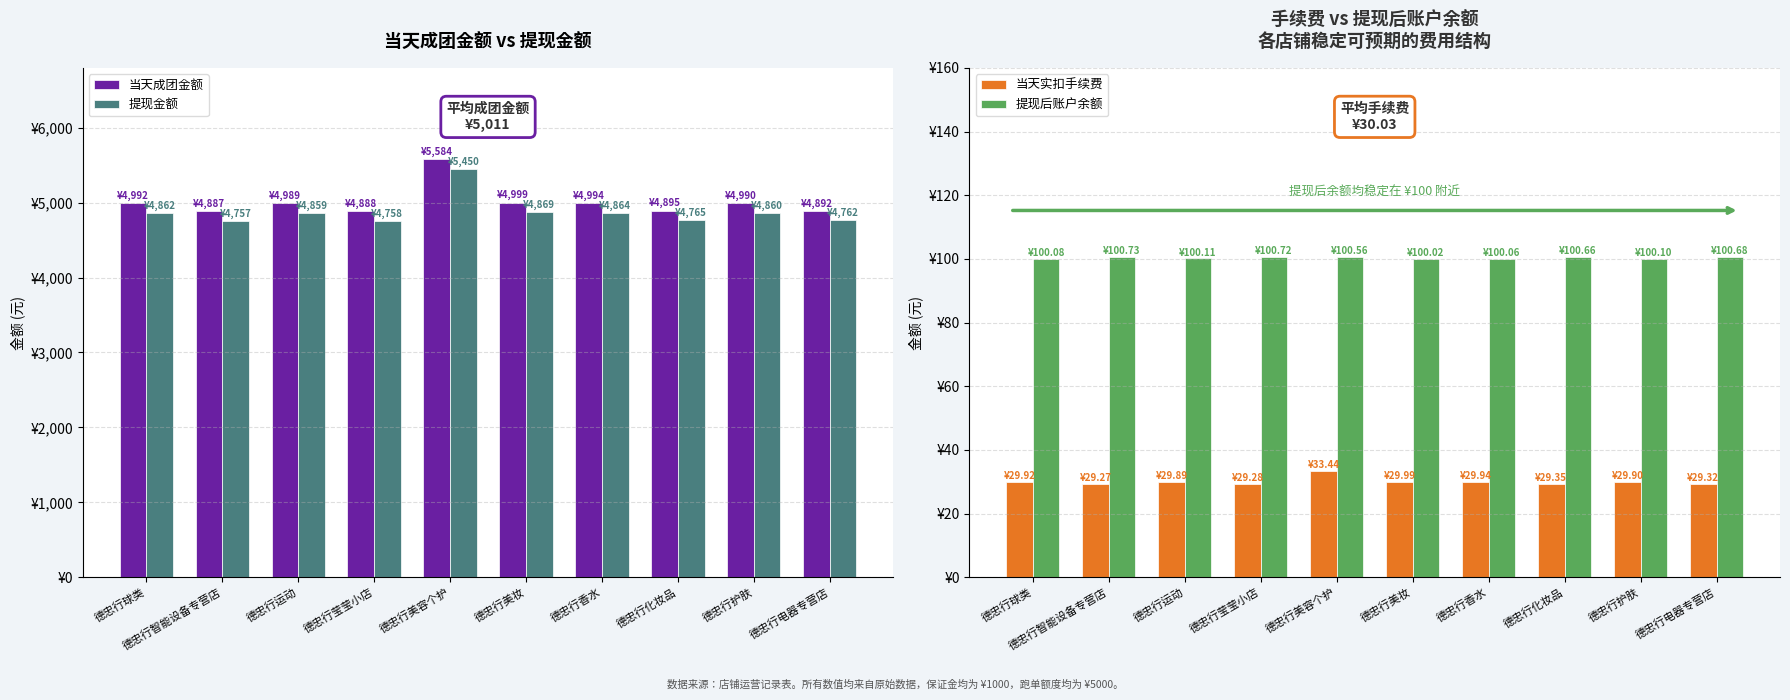

What value does the 当天实扣手续费 series have at 德忠行智能设备专营店?

29.3